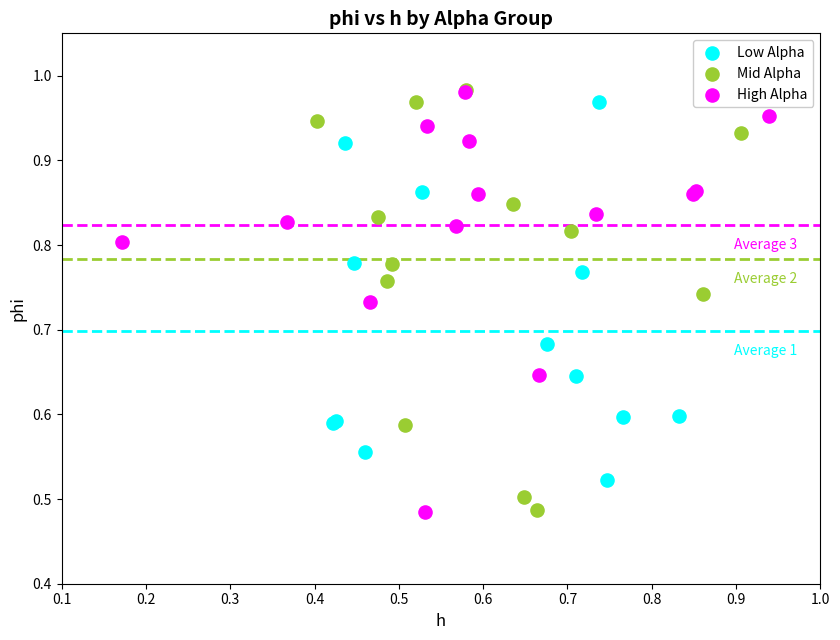

What are all the series names shown in the legend?

Low Alpha, Mid Alpha, High Alpha